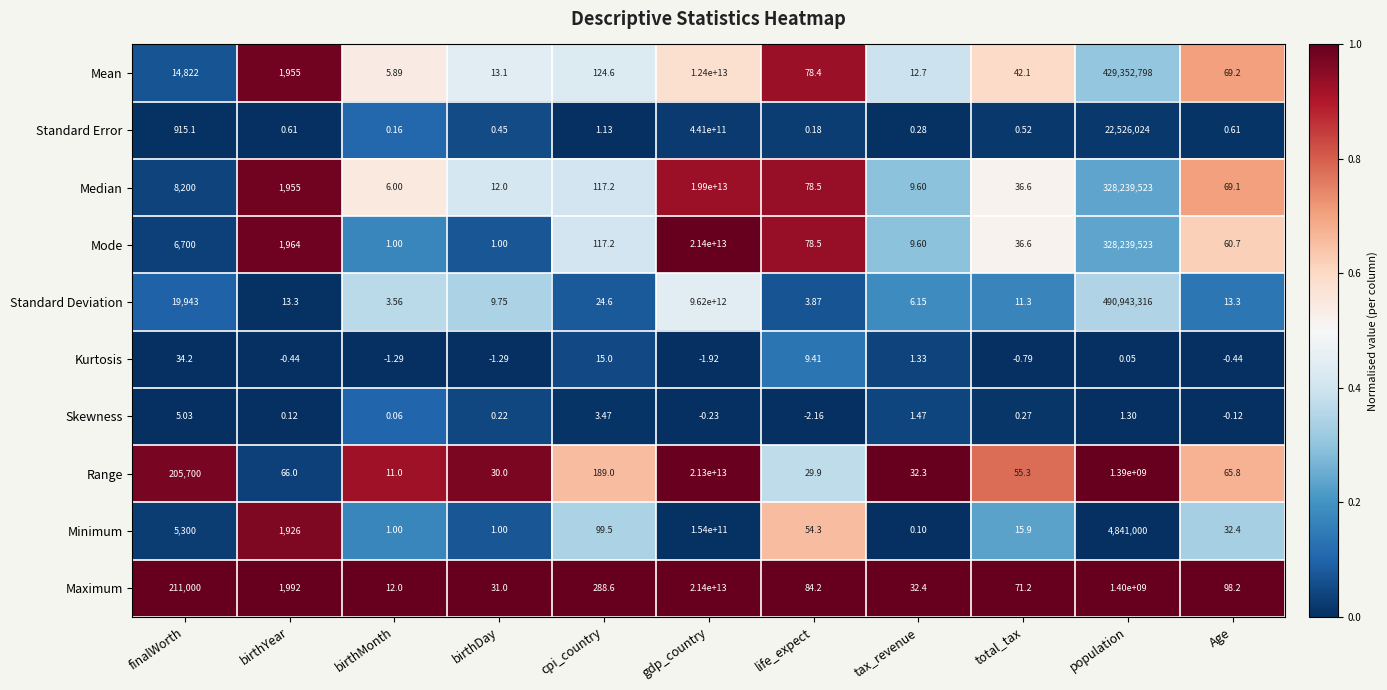

Which series changed the most between life_expect and population?

Maximum